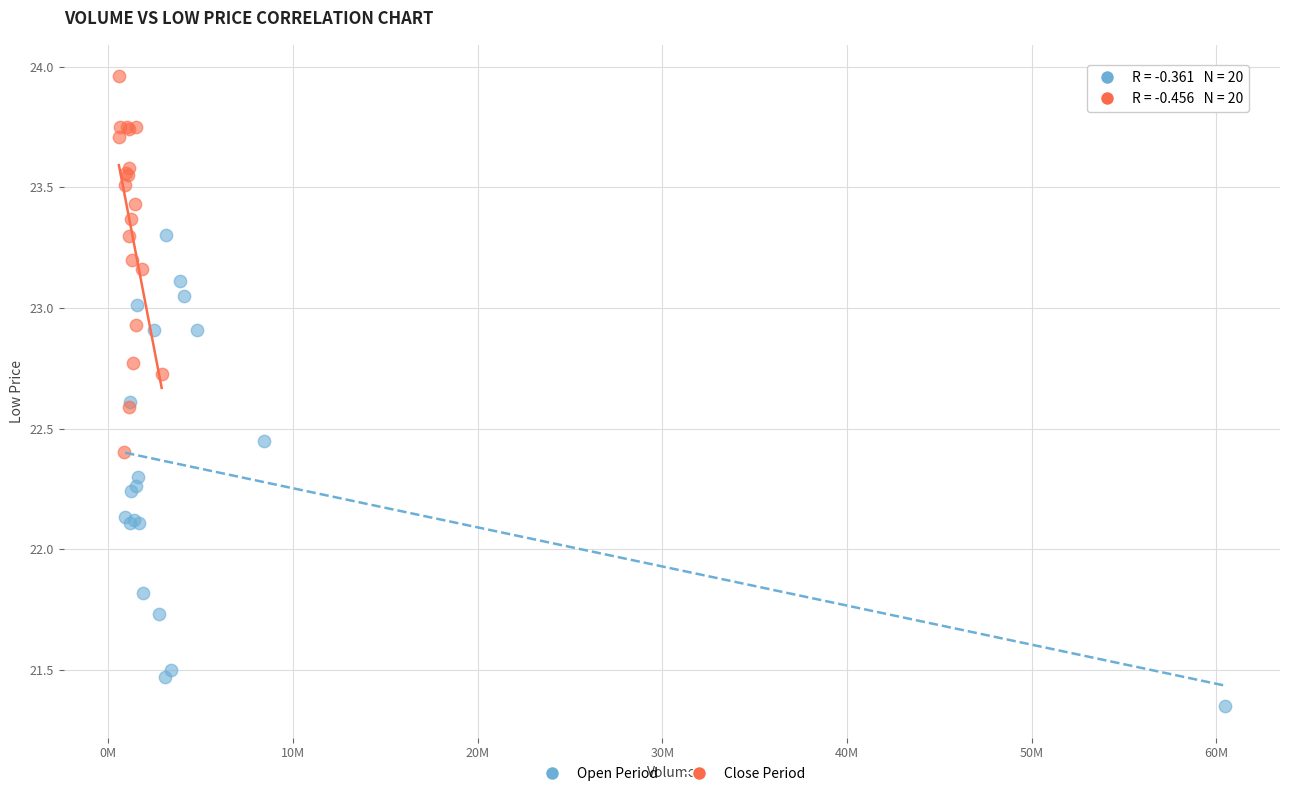

Which series has the largest Y range (max minus min)?

Open Period